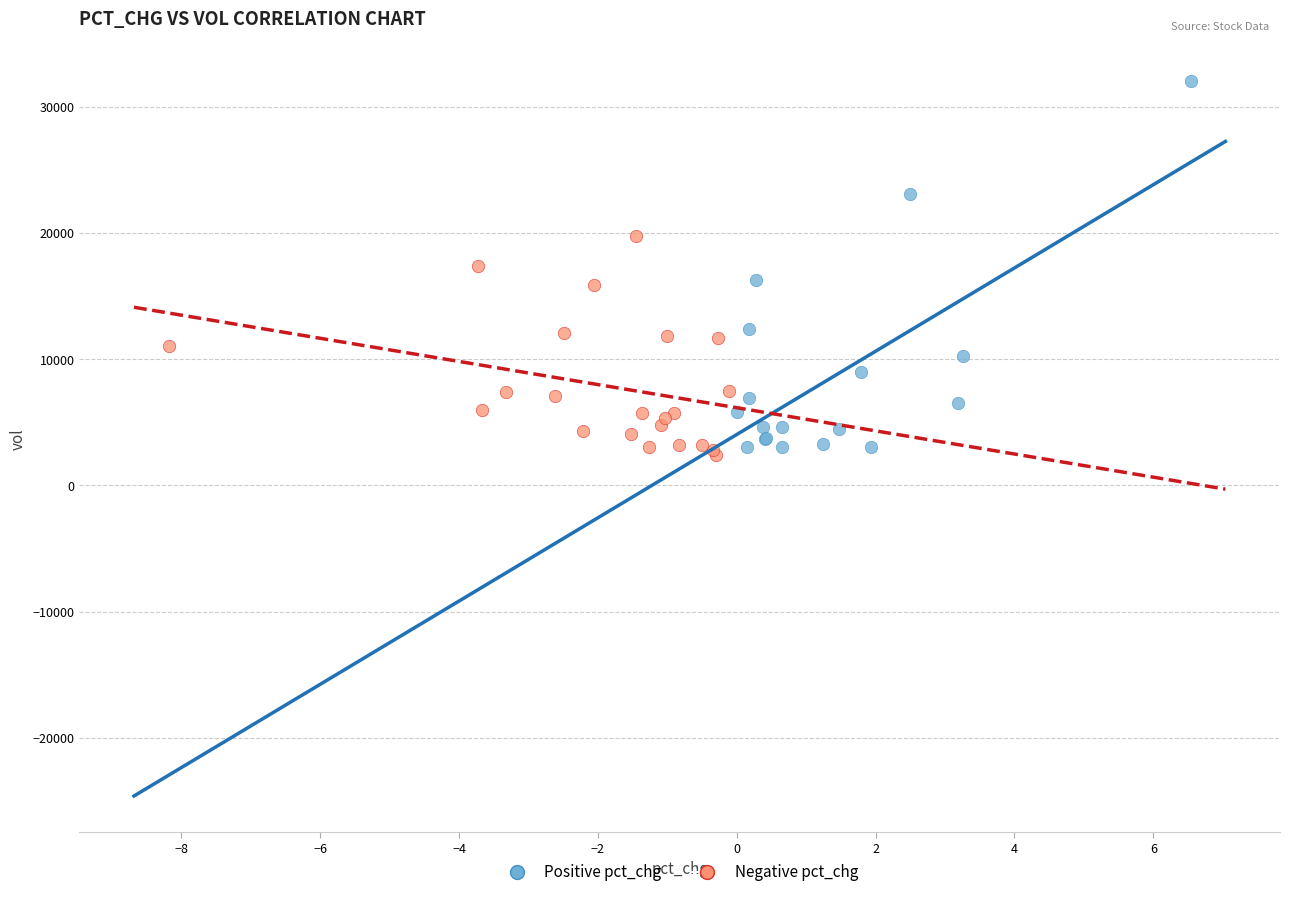

Which series has the widest spread of Y values?

Positive pct_chg